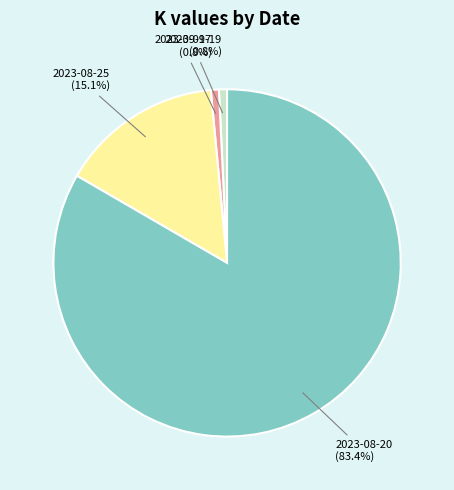

To the nearest percent, what portion does 2023-08-20 represent?

83%